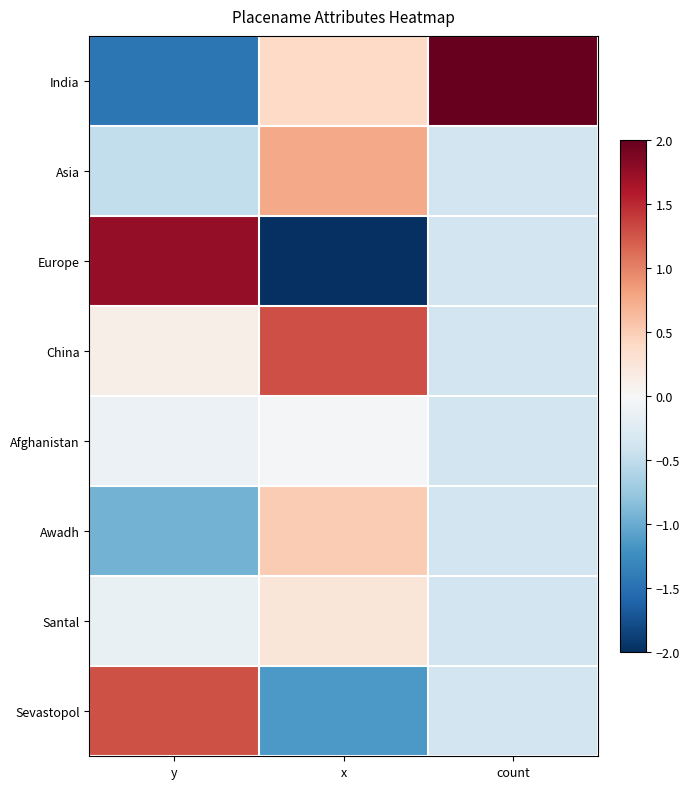

Rank the series by their maximum value, from lowest to highest.

Afghanistan, Santal, Awadh, Asia, Sevastopol, China, Europe, India